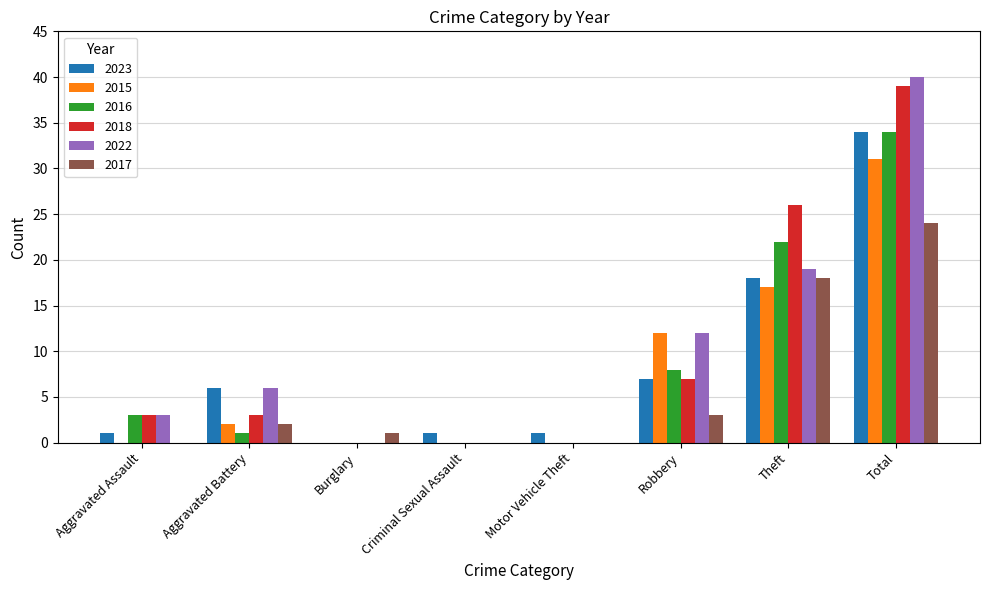

What is the total value across all series at Motor Vehicle Theft?

1